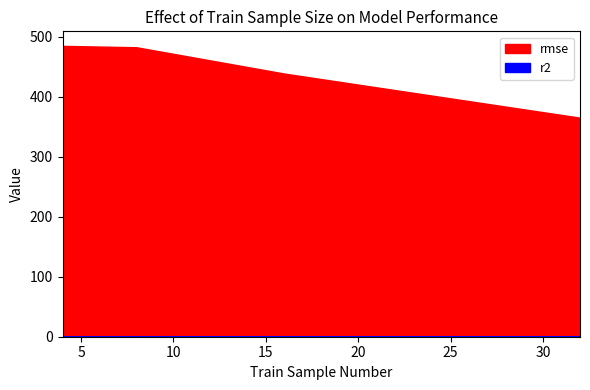

Which series has the widest spread of values?

rmse